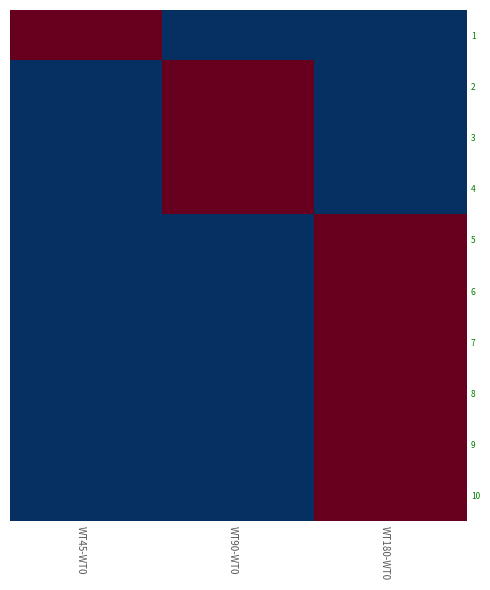

At how many categories does at least one series exceed 0?

3